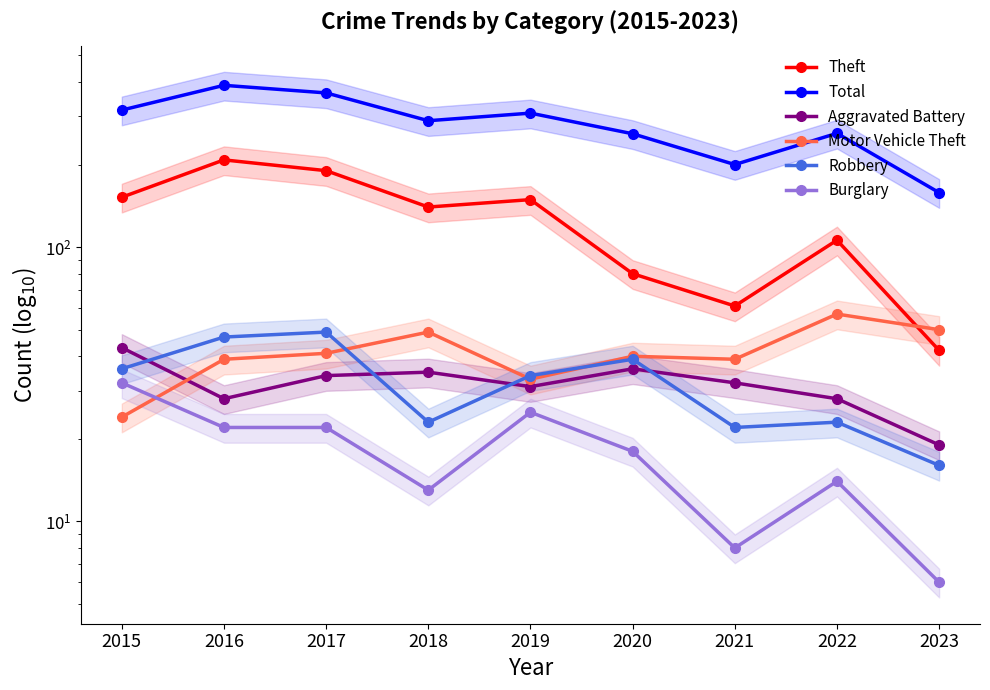

What is the minimum value shown in the chart?

6